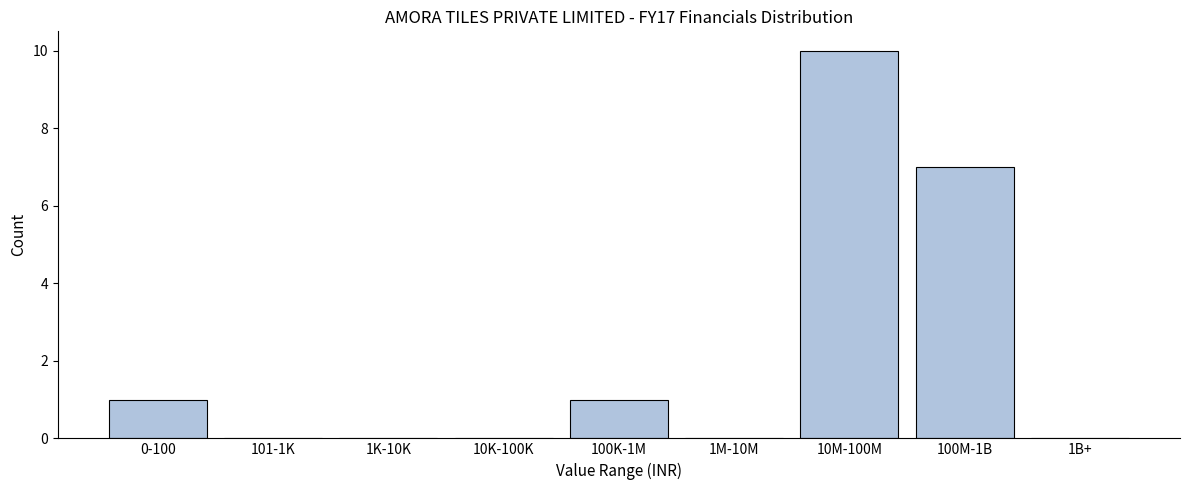

Reading right to left, transcribe all the data shown in this chart.

1B+=0	100M-1B=7	10M-100M=10	1M-10M=0	100K-1M=1	10K-100K=0	1K-10K=0	101-1K=0	0-100=1